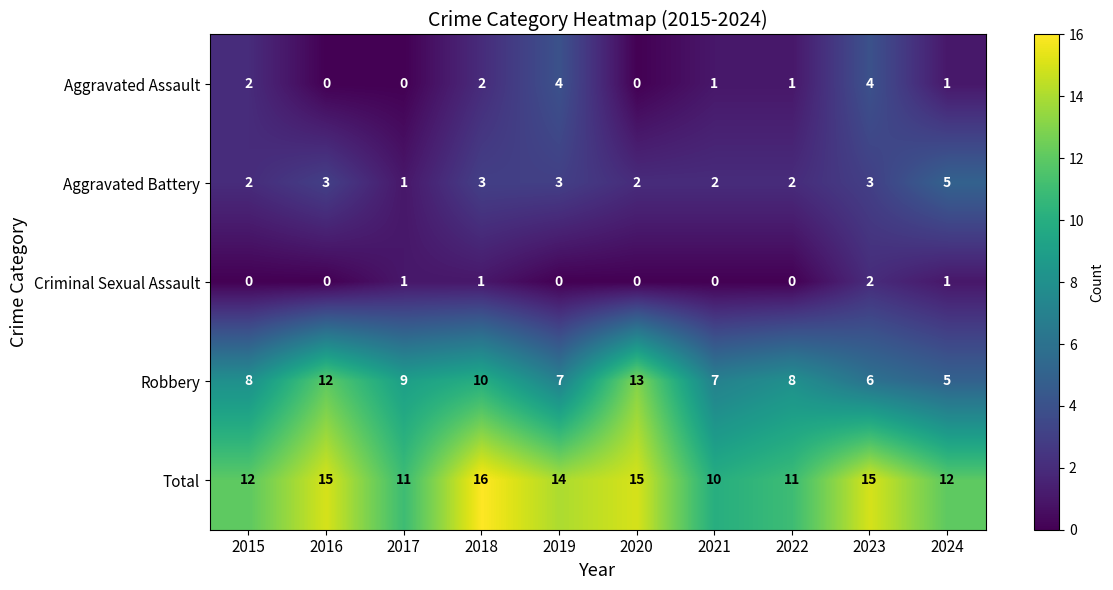

What is the total value across all series at 2020?

30